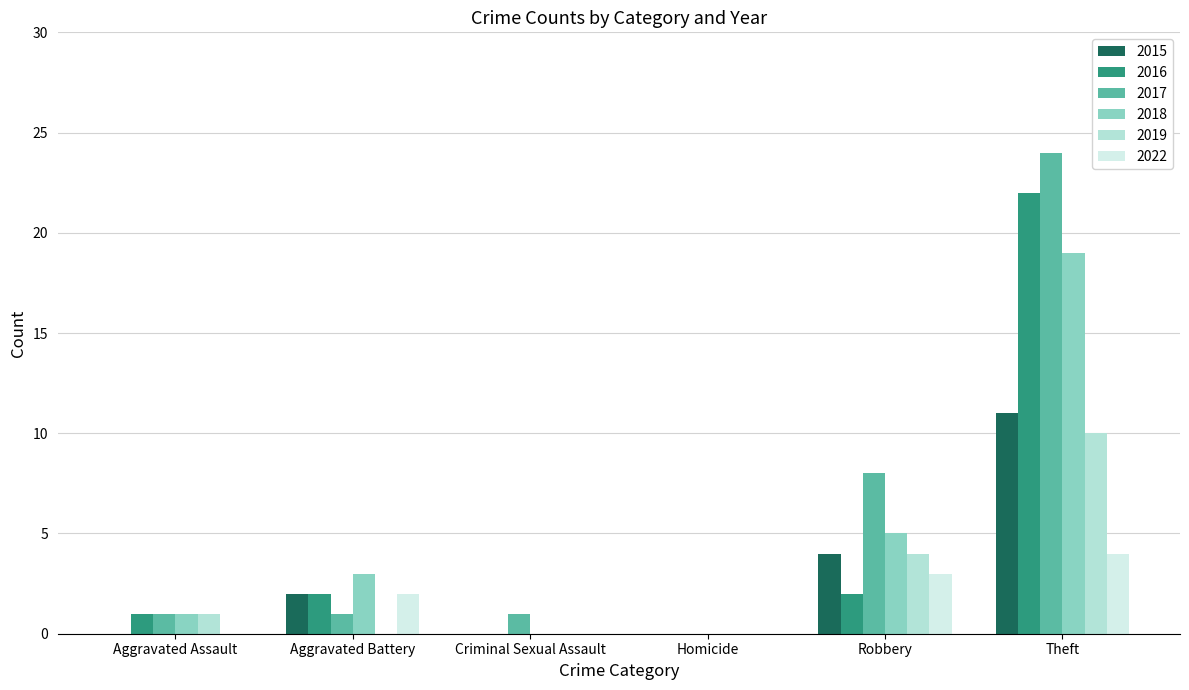

What is the maximum value shown in the chart?

24